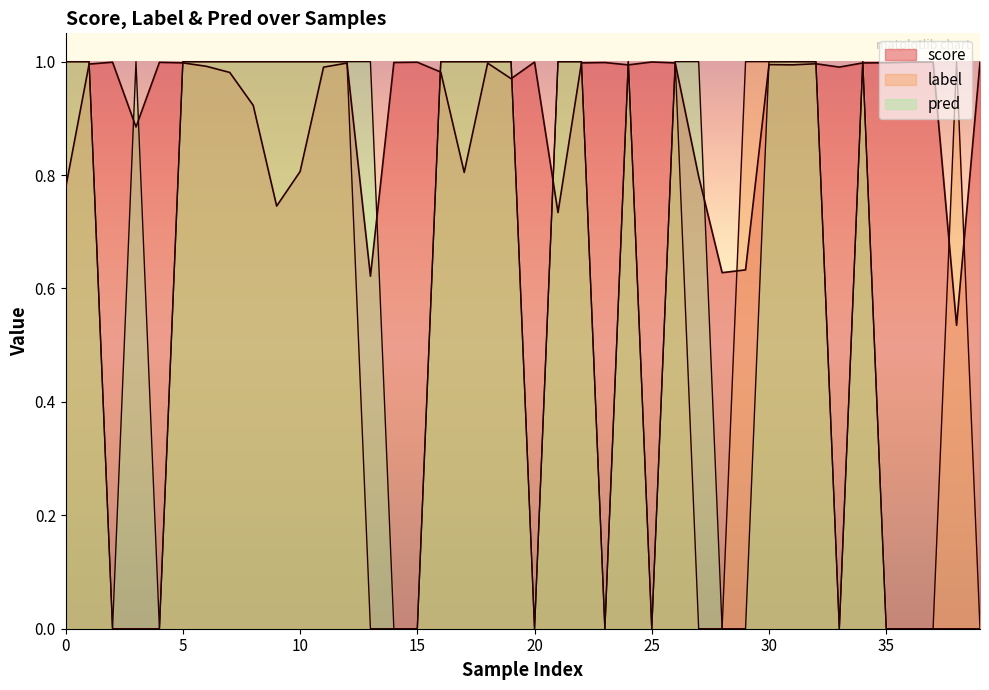

The pred series shows 0.3 at 34. True or false?

False